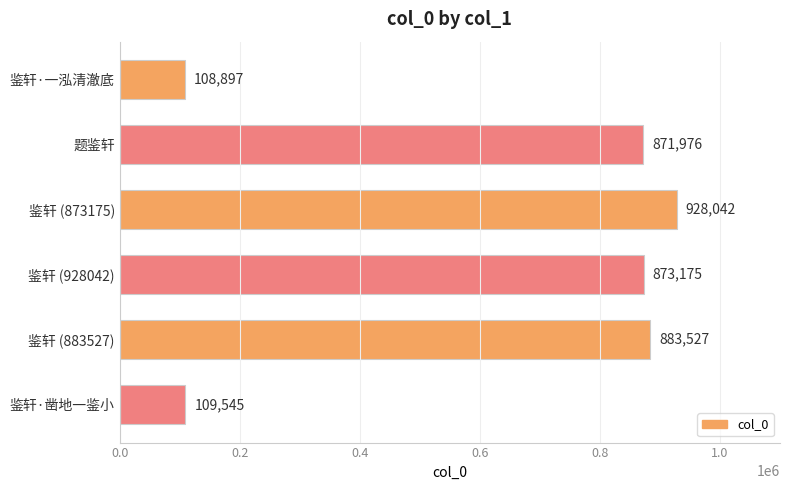

What is the maximum value shown in the chart?

928042